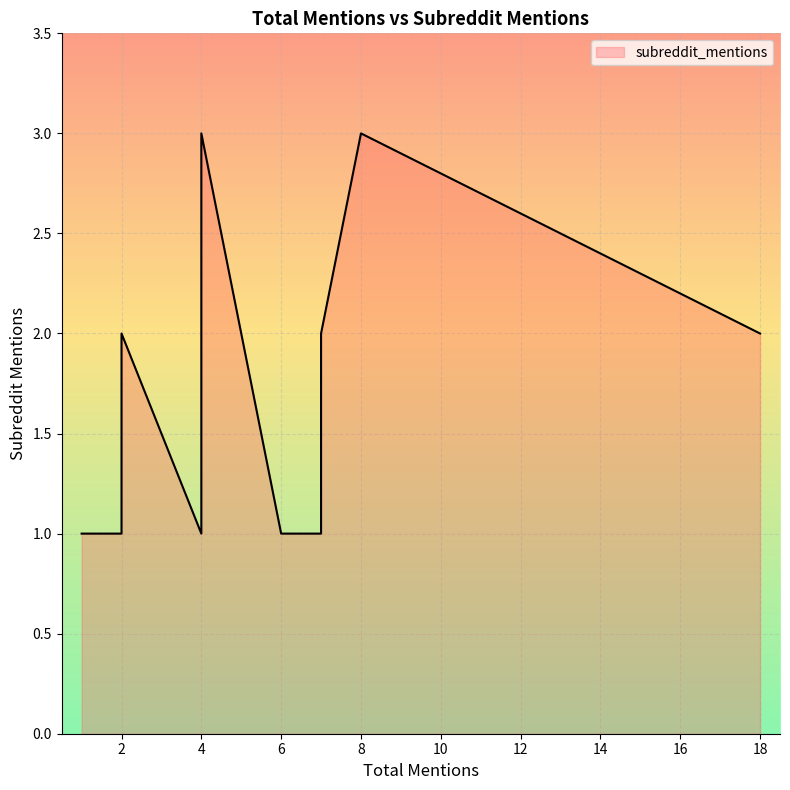

What is the difference between the maximum and minimum values?

2